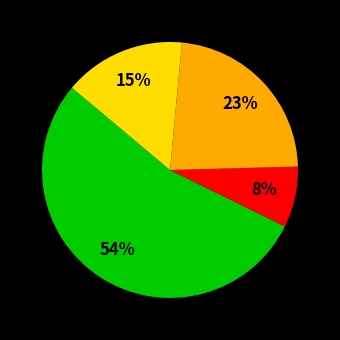

Is there a majority slice in this chart?

Yes